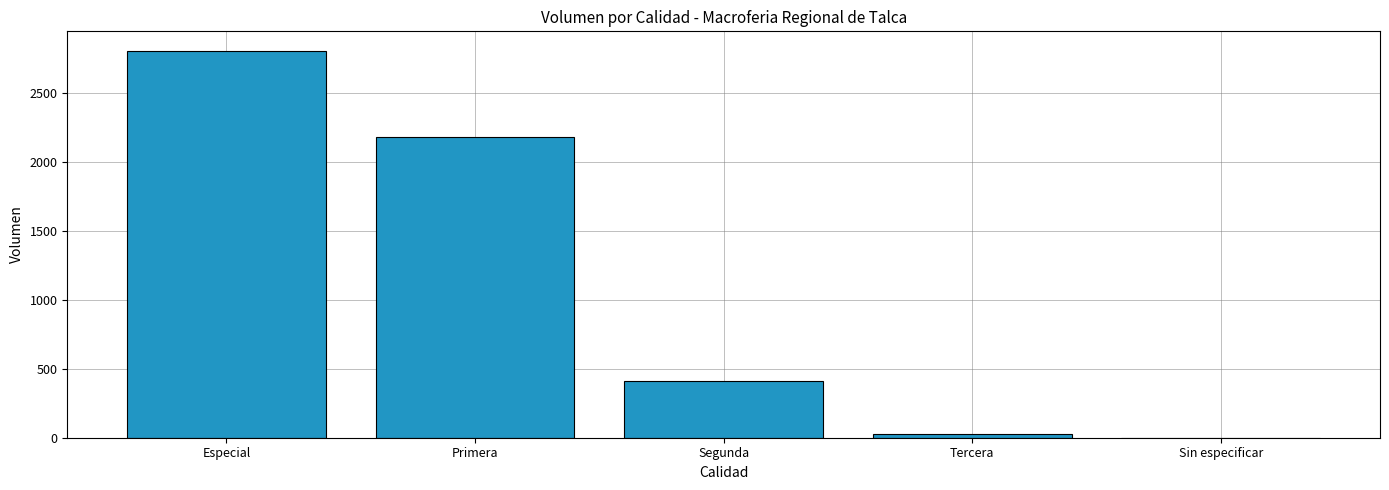

What is the sum of all values?

5430